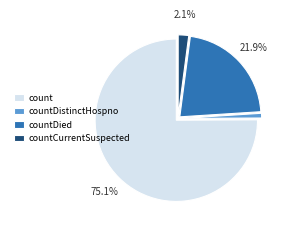

How much of the chart is everything except countCurrentSuspected?

97.9%